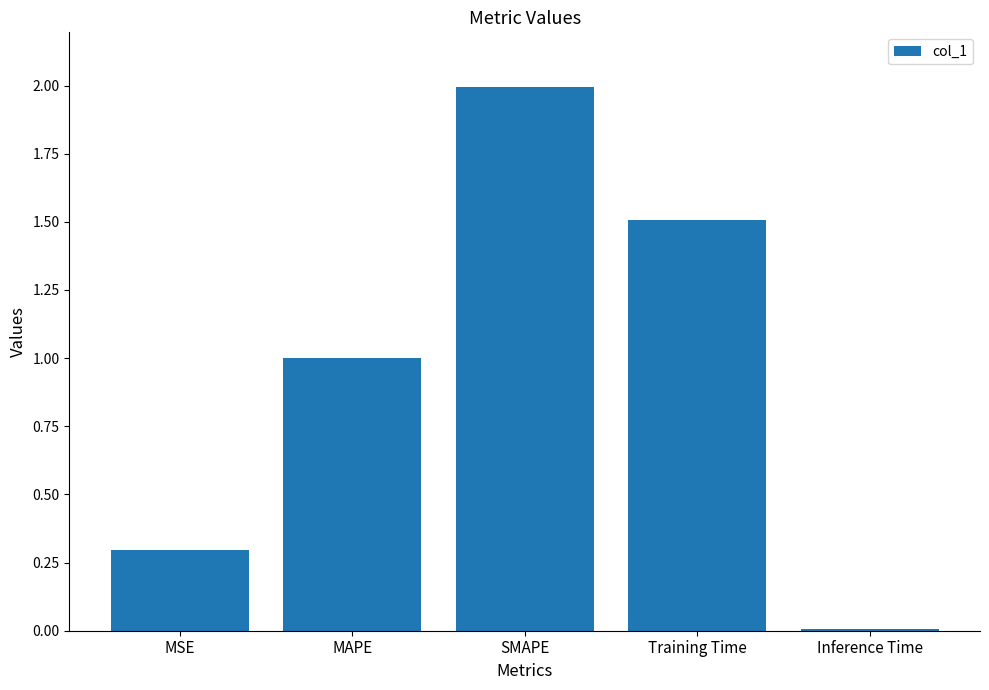

Are the bars horizontal?

No